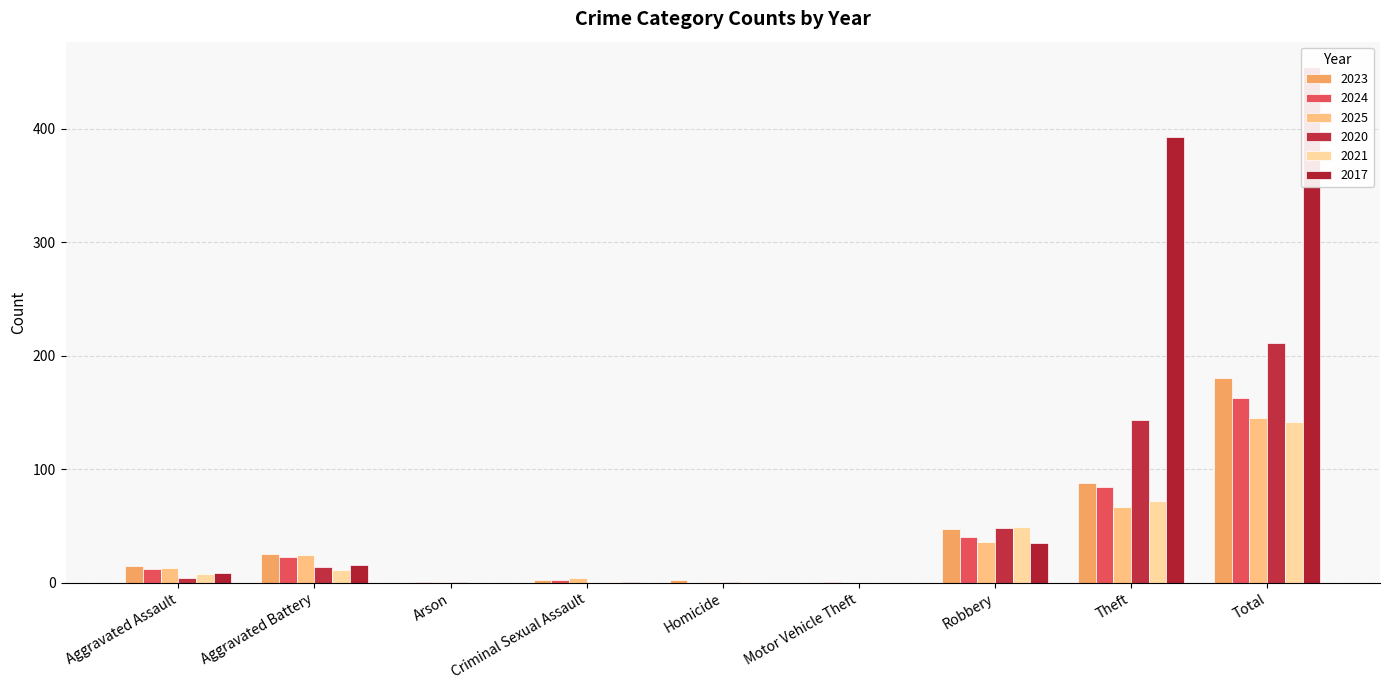

What is the sum of all 2023 values?

359